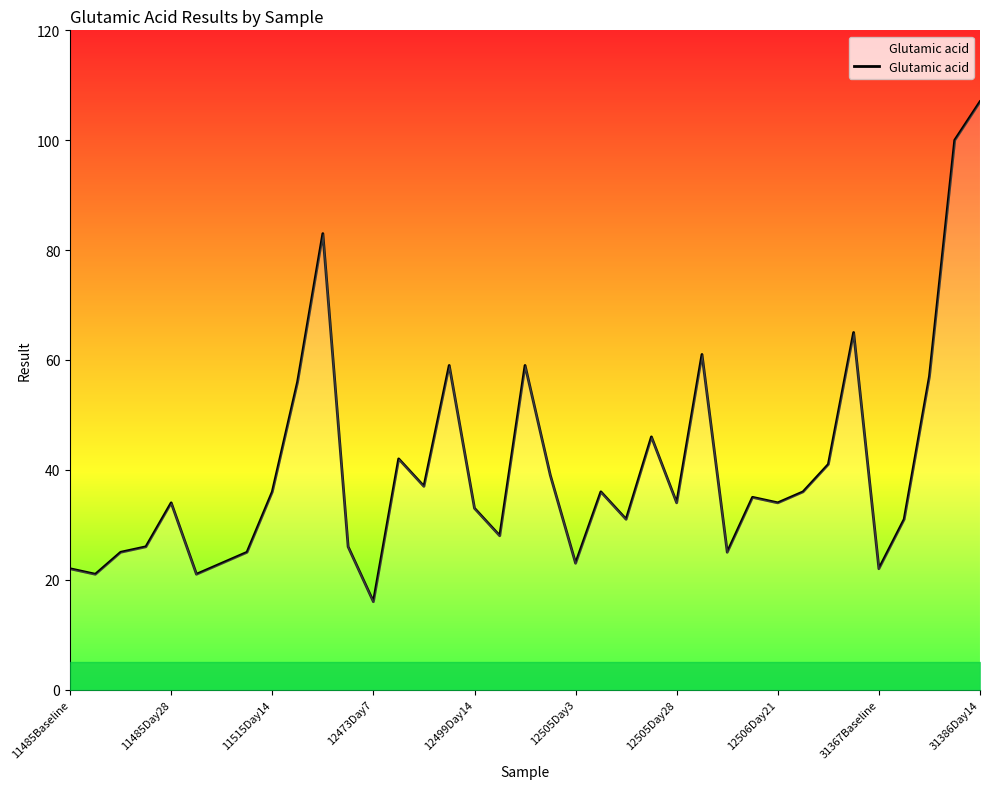

What is the smallest value displayed?

16